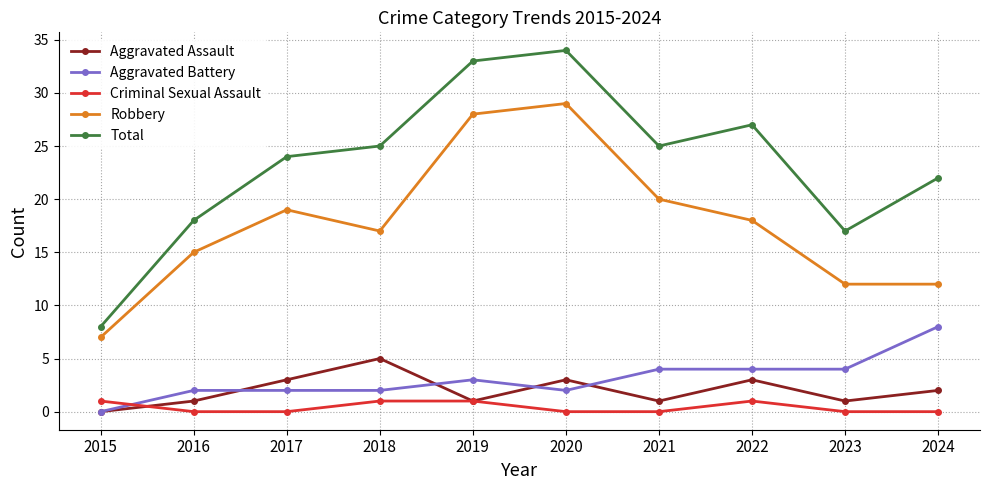

Which category has the lowest value in the Aggravated Battery series?

2015